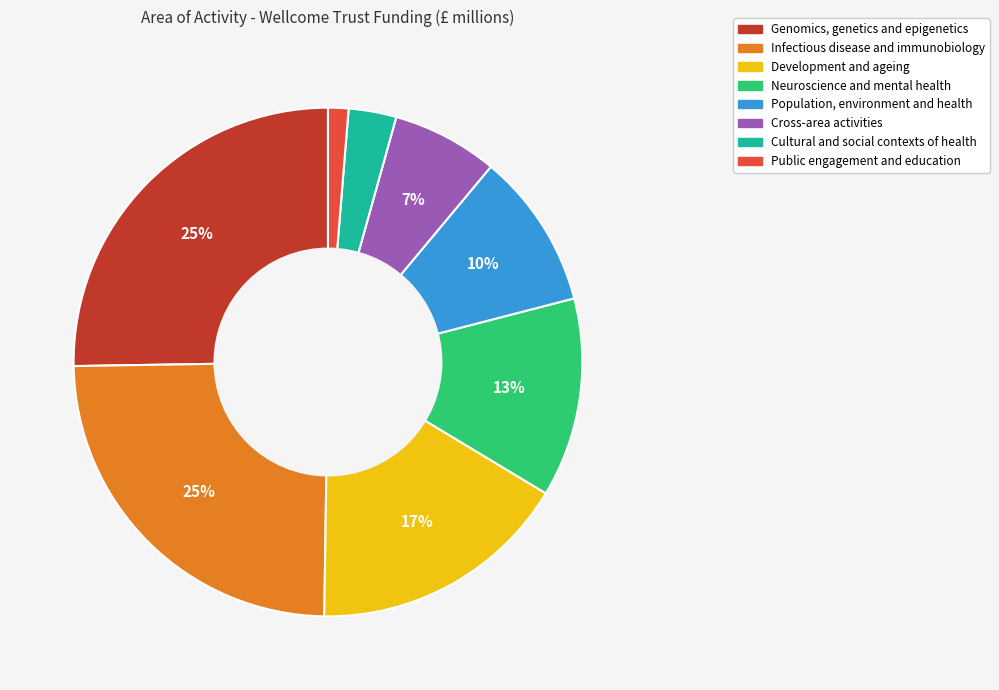

To the nearest percent, what is the difference between the largest and smallest slice percentages?

24%